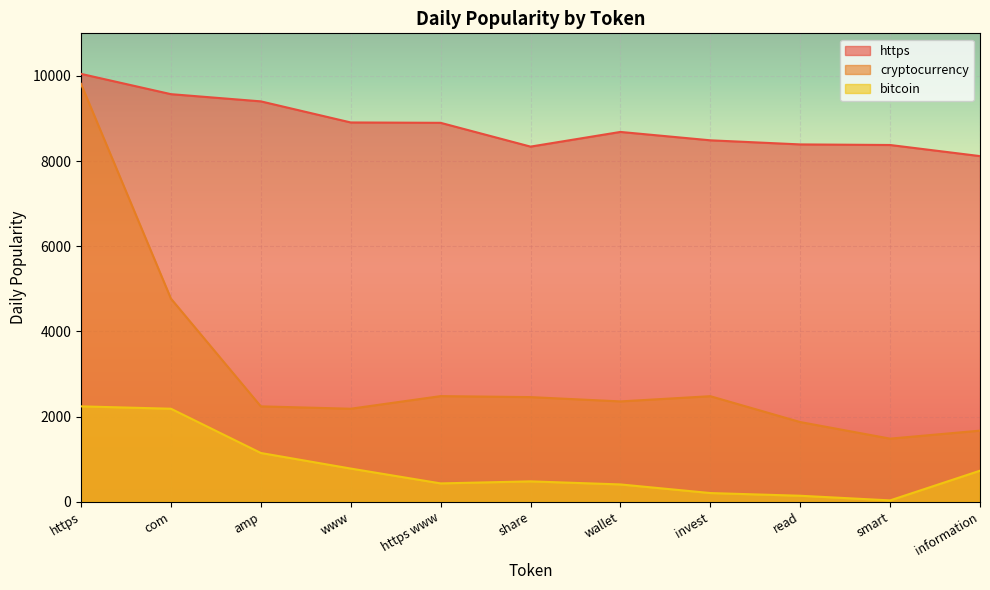

At which label does https reach its peak?

https